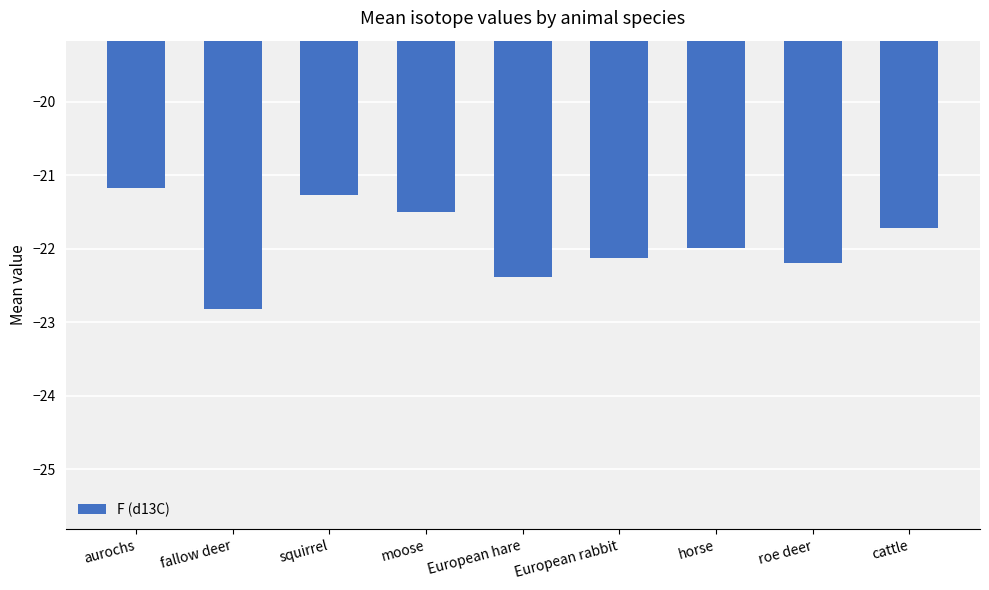

The value at roe deer is -22.2. True or false?

True